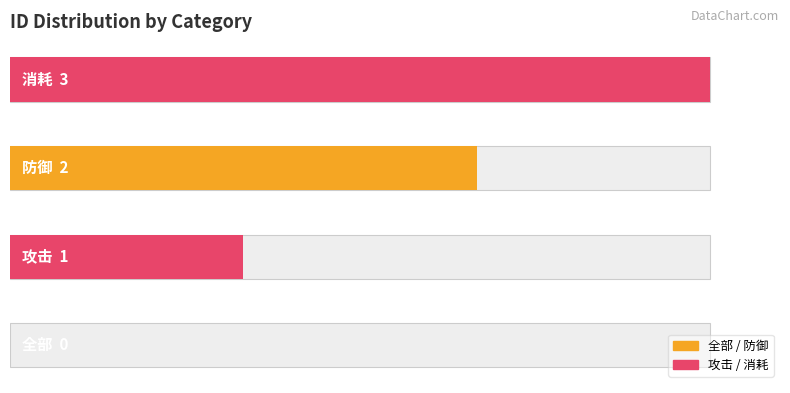

How many categories are shown in the chart?

4